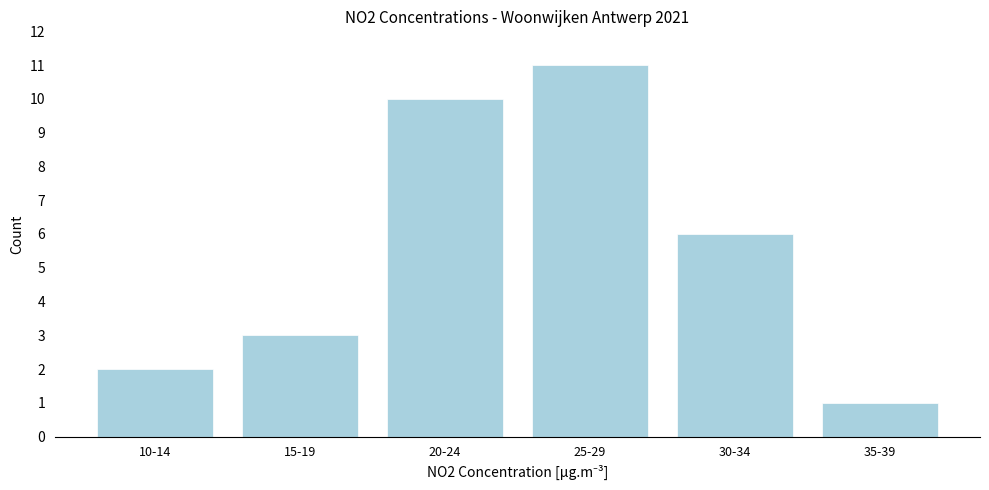

Reading left to right, what are all the values shown in this chart?

2	3	10	11	6	1